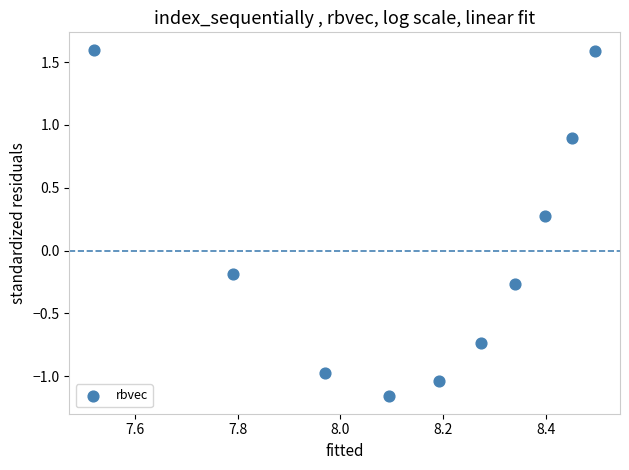

What is the range of X values (max minus min)?

1.0